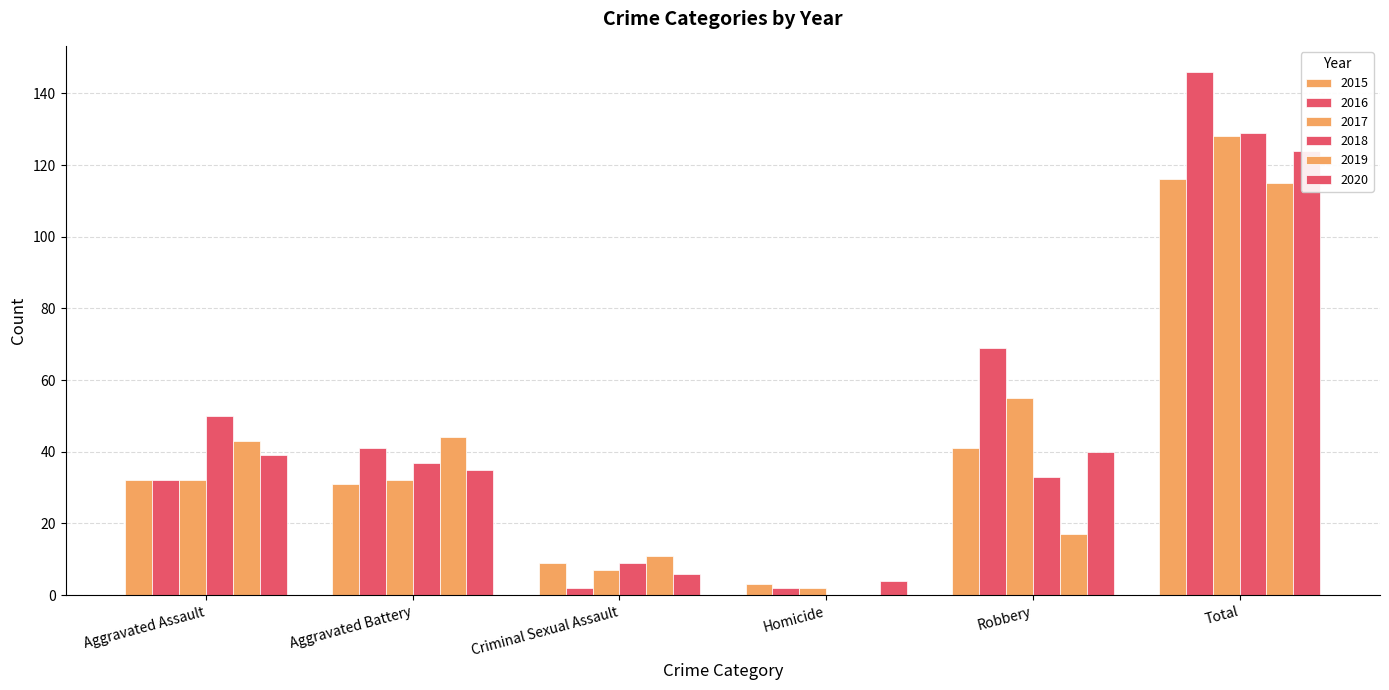

At which label does 2015 first exceed 32?

Robbery